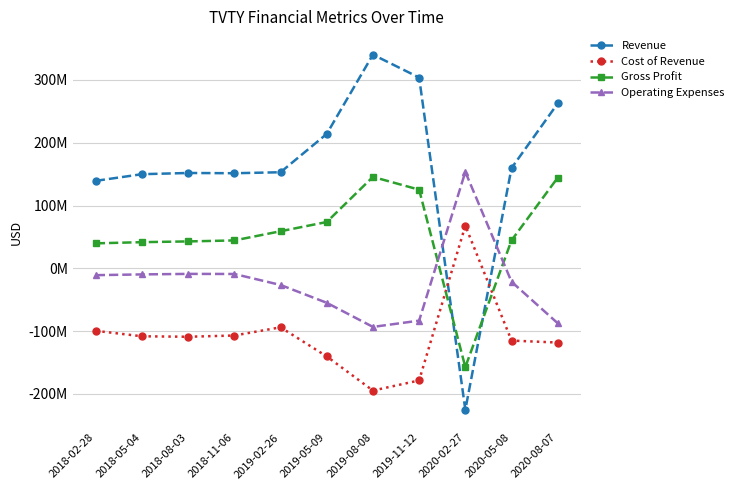

What position from the right is 2019-11-12?

4